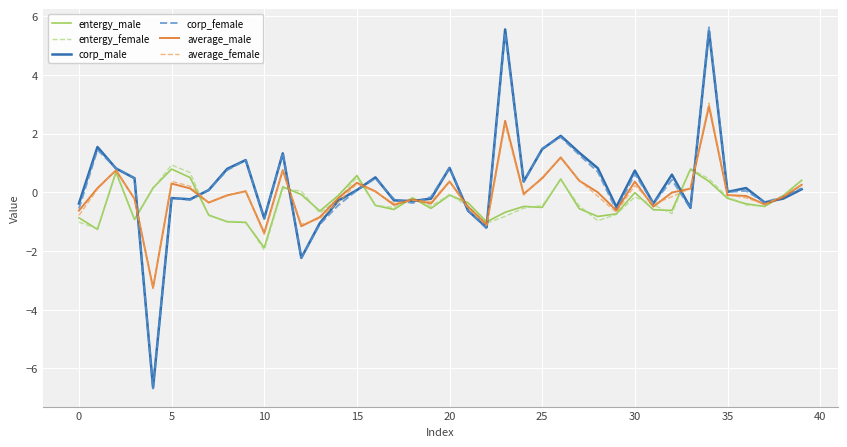

Count the number of categories in the chart.

40